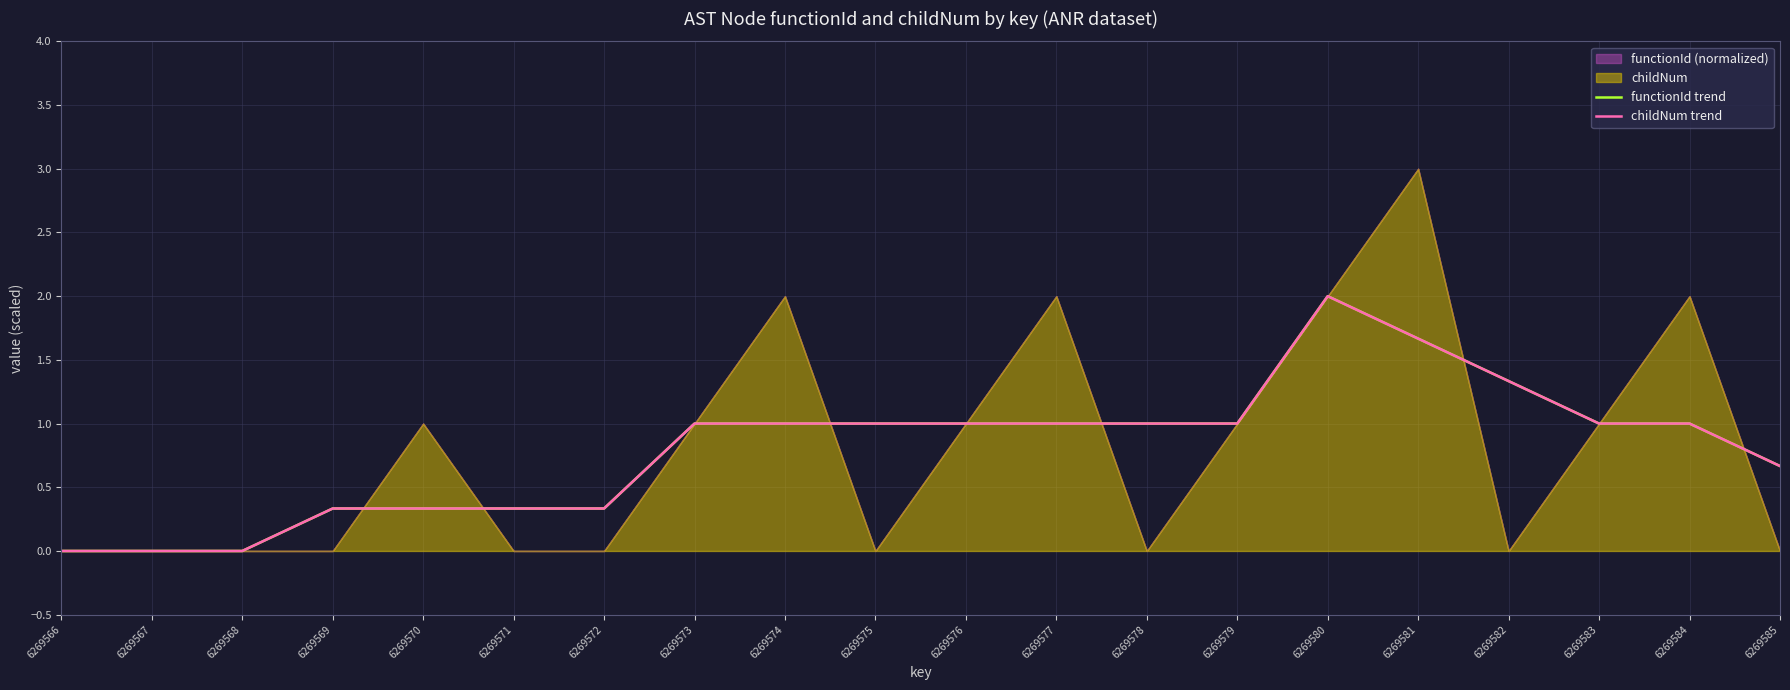

Where is the first local maximum for functionId trend?

6269580